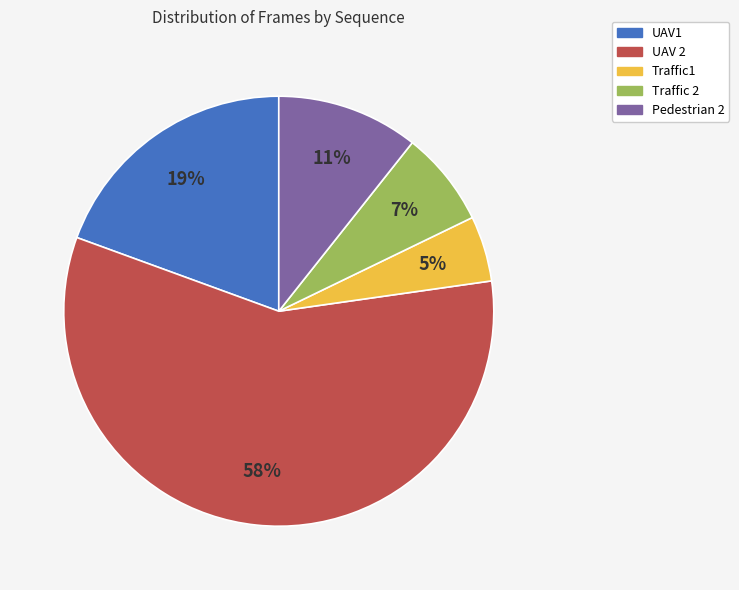

How many segments does this pie chart have?

5